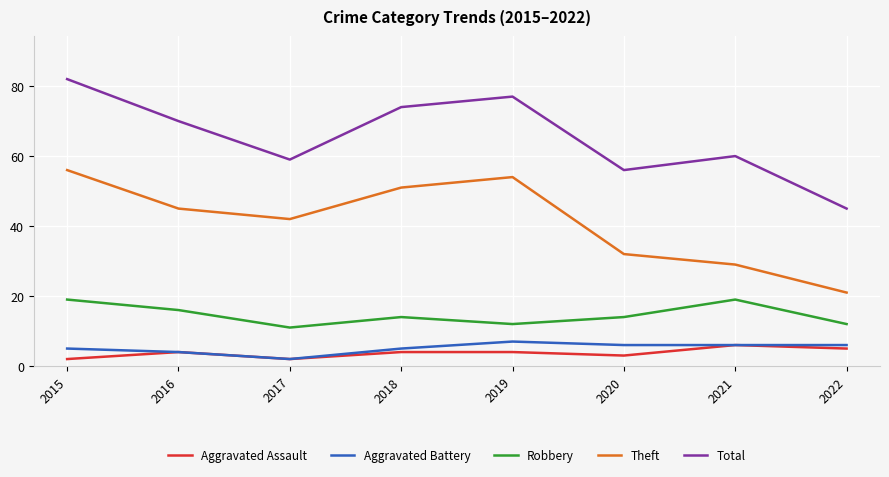

True or false: Aggravated Battery and Total intersect in this chart.

False